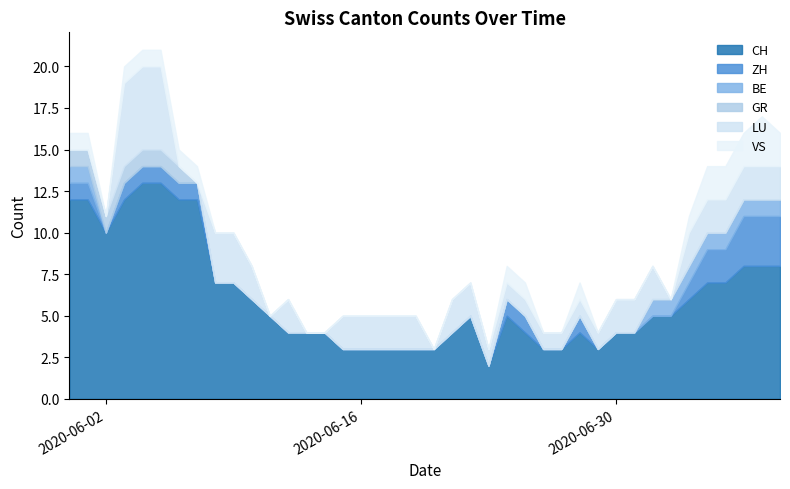

List the series in order of their peak value, highest first.

CH, LU, ZH, VS, BE, GR